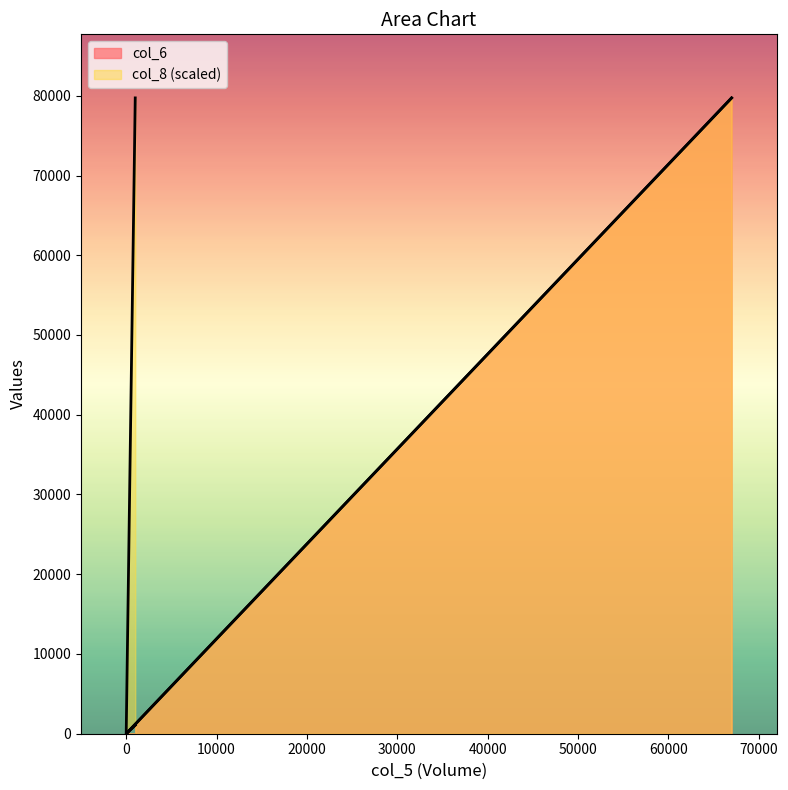

True or false: col_6 has a value of 0 at 0.

True